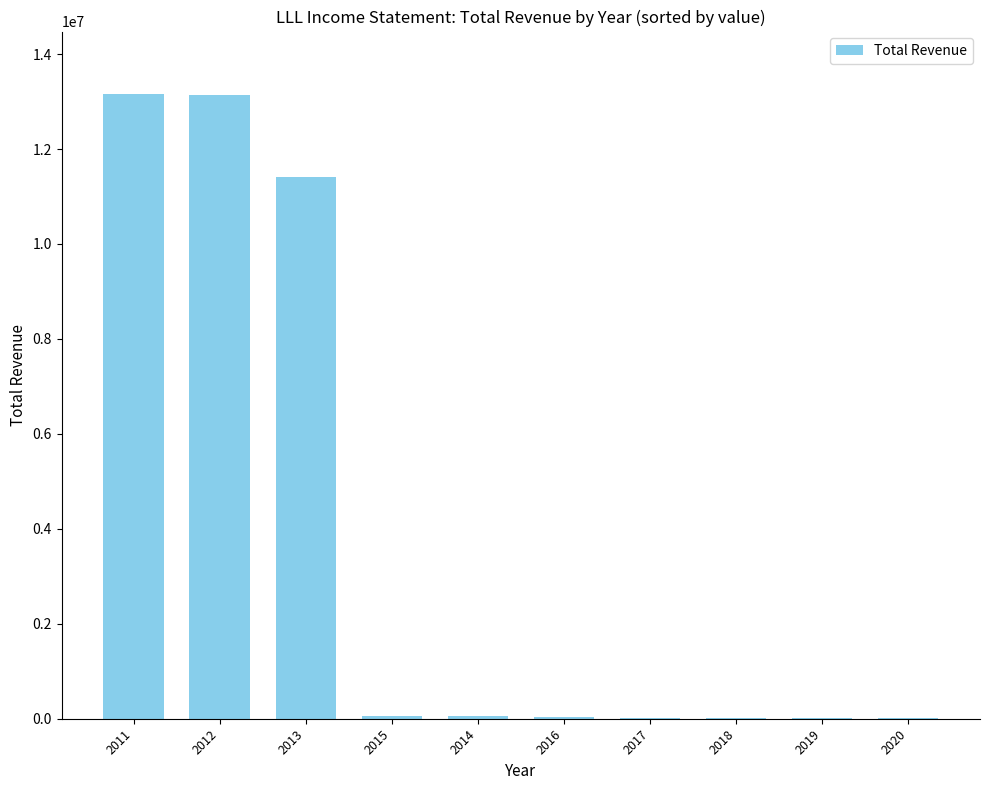

What is the sum of the values at 2020 and 2013?

11430900